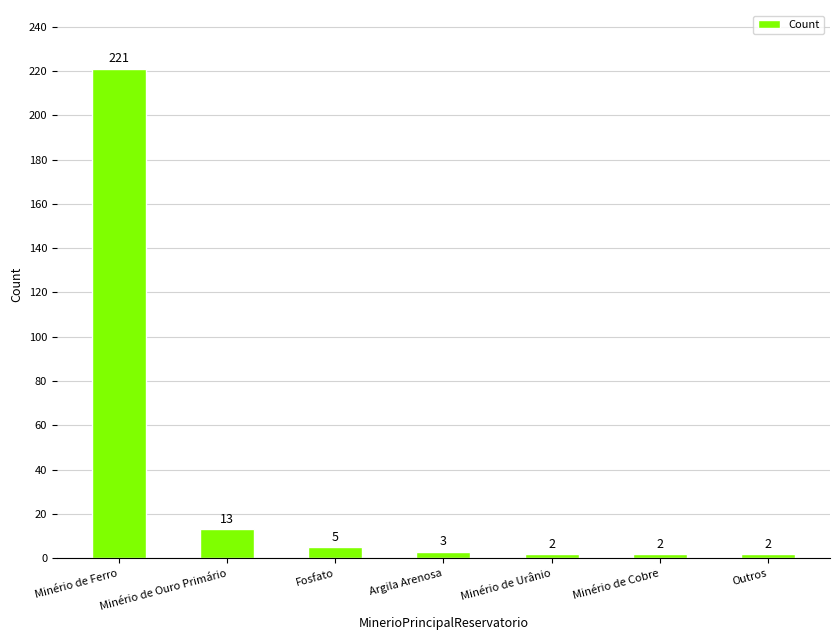

What is the minimum value shown in the chart?

2